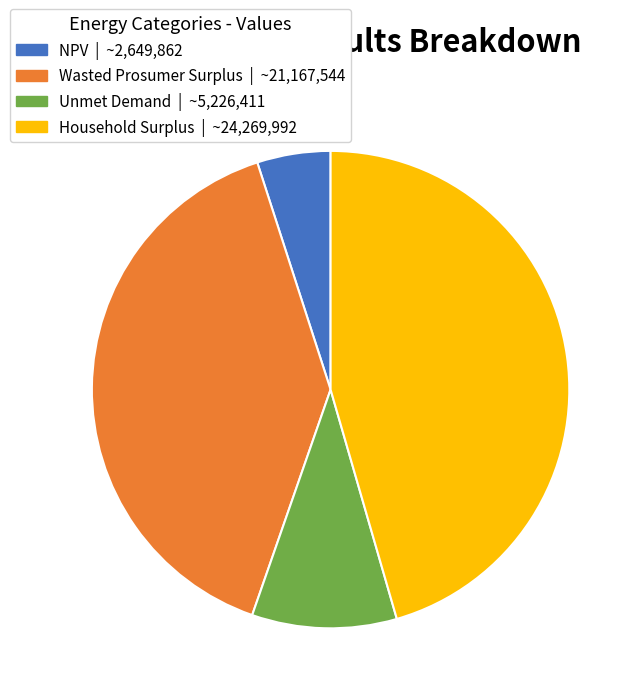

Which slice is the smallest?

NPV